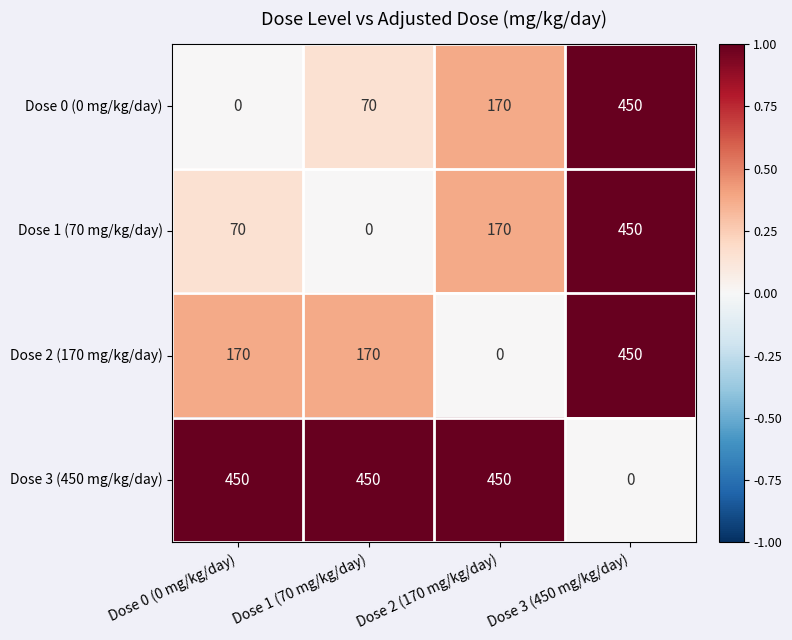

What is the spread (max minus min) of values at Dose 3 (450 mg/kg/day)?

450